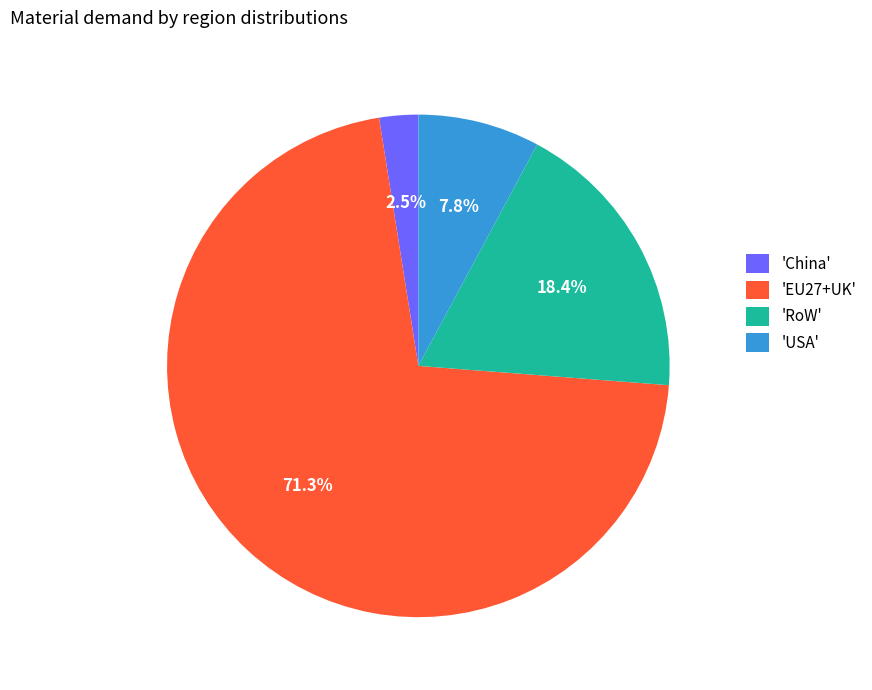

Is there any slice that represents more than half of the pie?

Yes